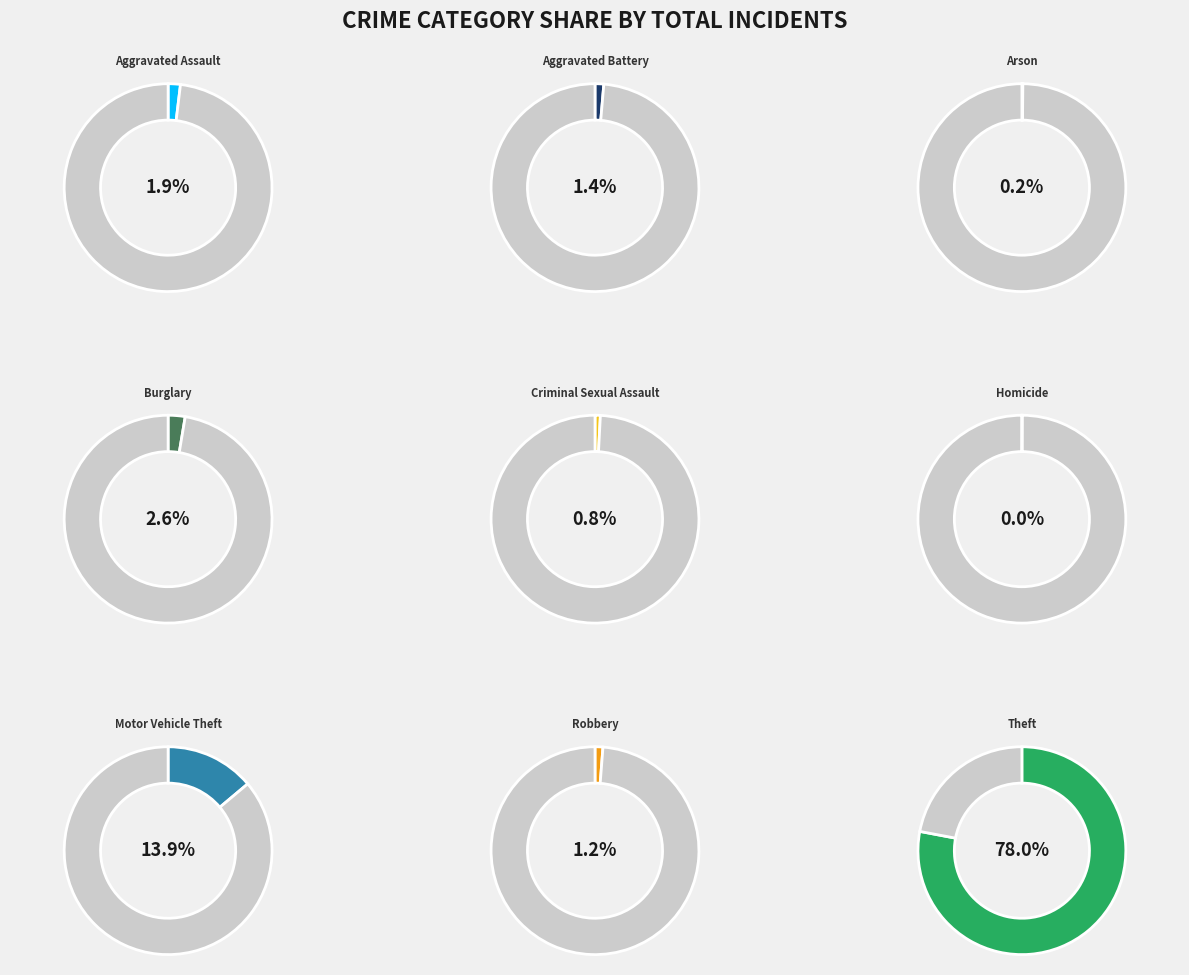

What is the smallest slice in the pie chart?

Homicide